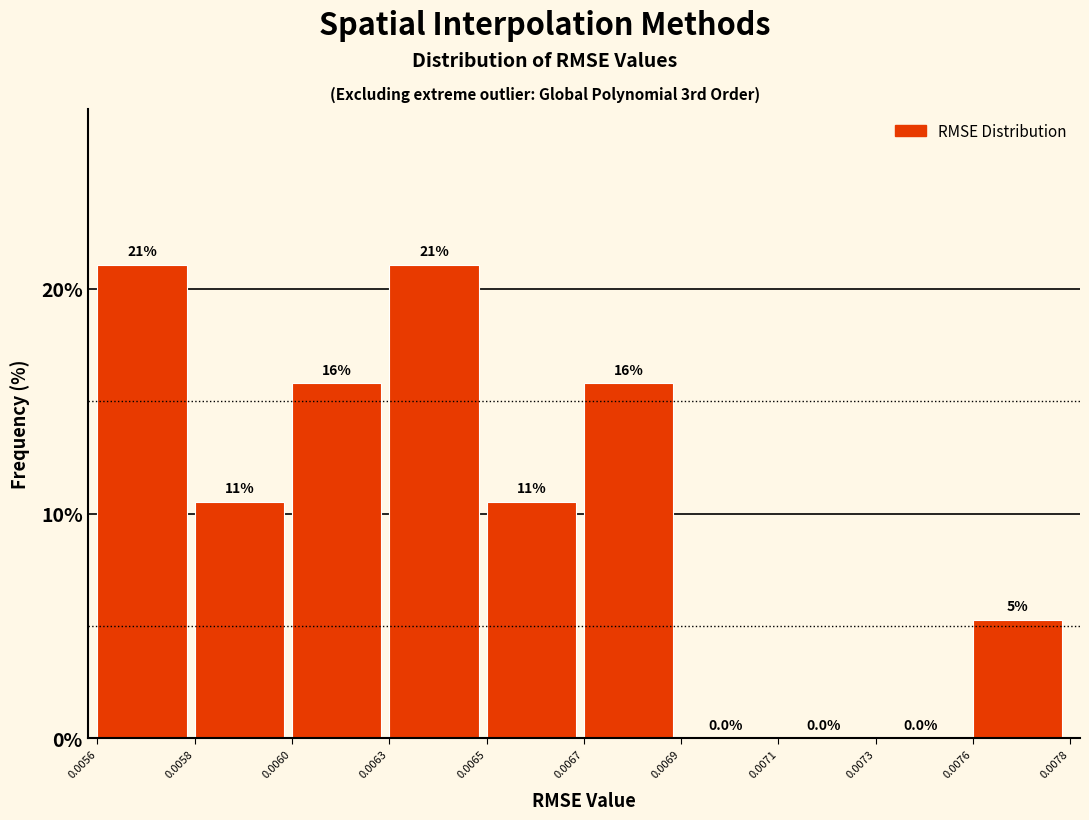

What is the maximum value shown in the chart?

21.1